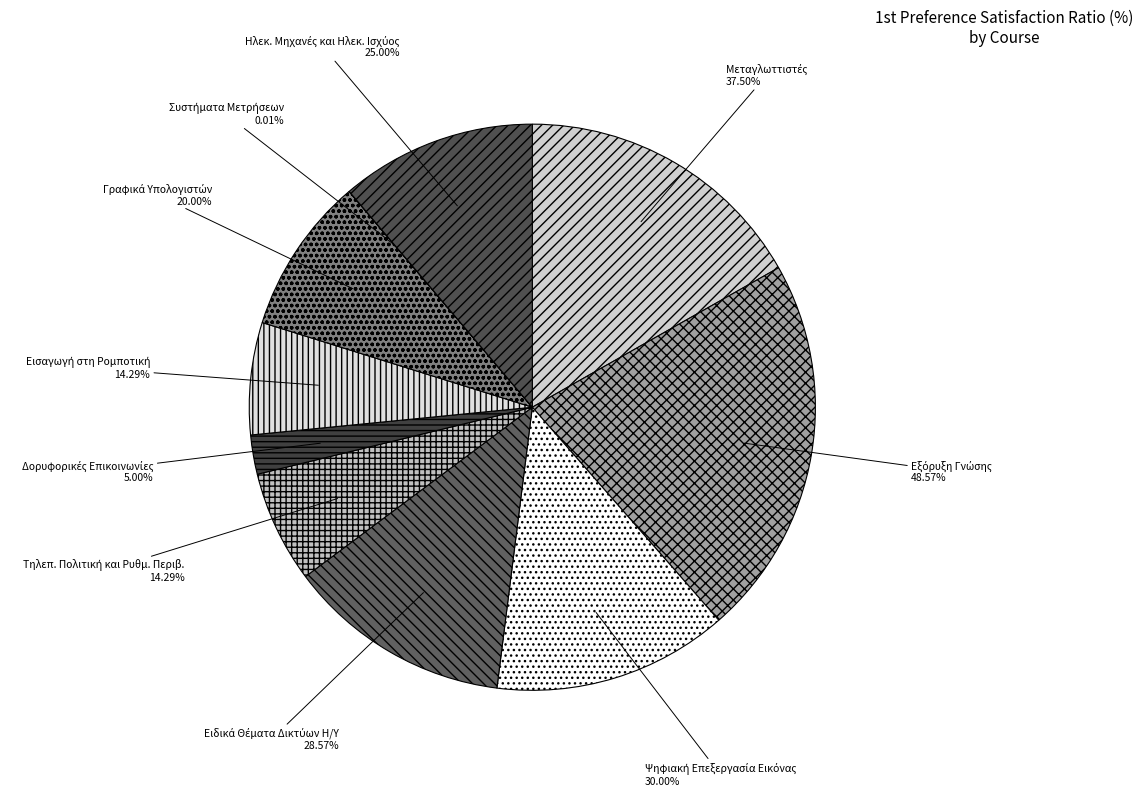

Count the number of slices in the pie.

10